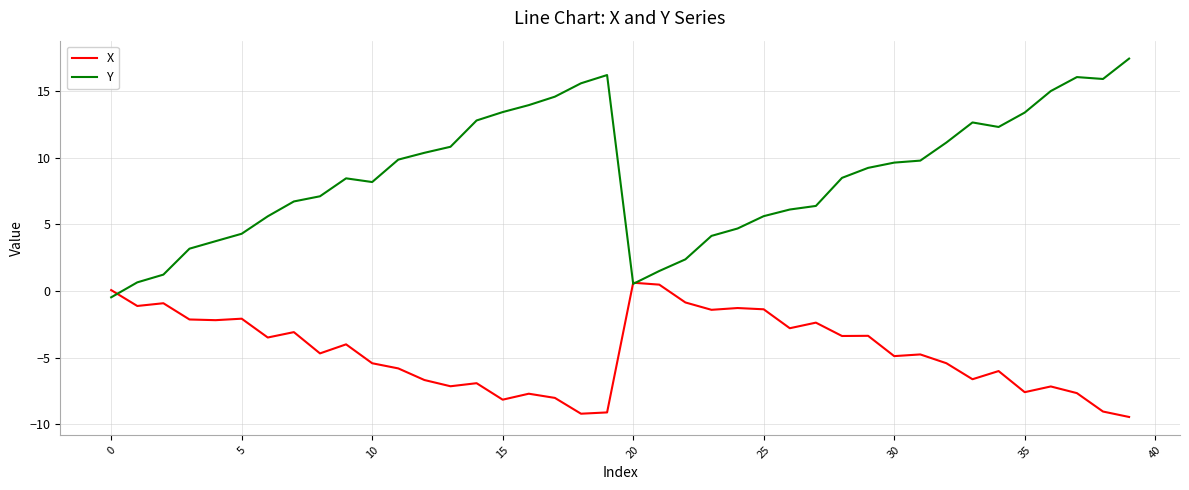

How many values in the Y series are below 9?

20